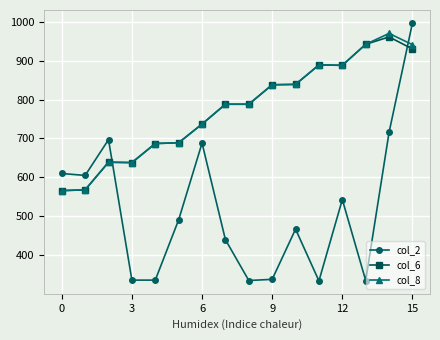

Which series has the largest range (max minus min)?

col_2